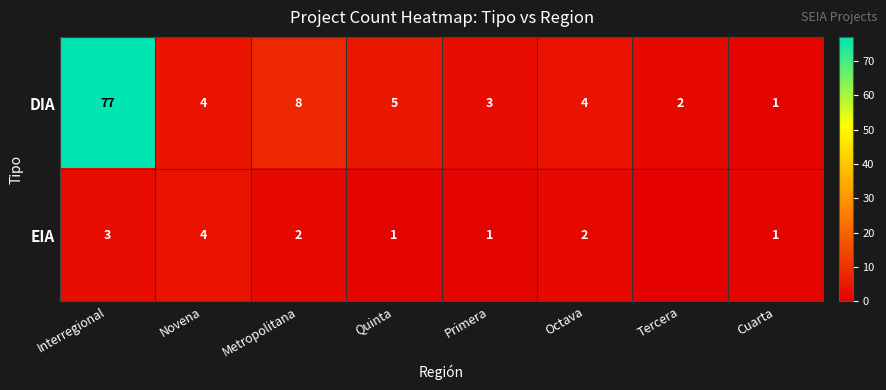

The DIA series shows 5 at Quinta. True or false?

True